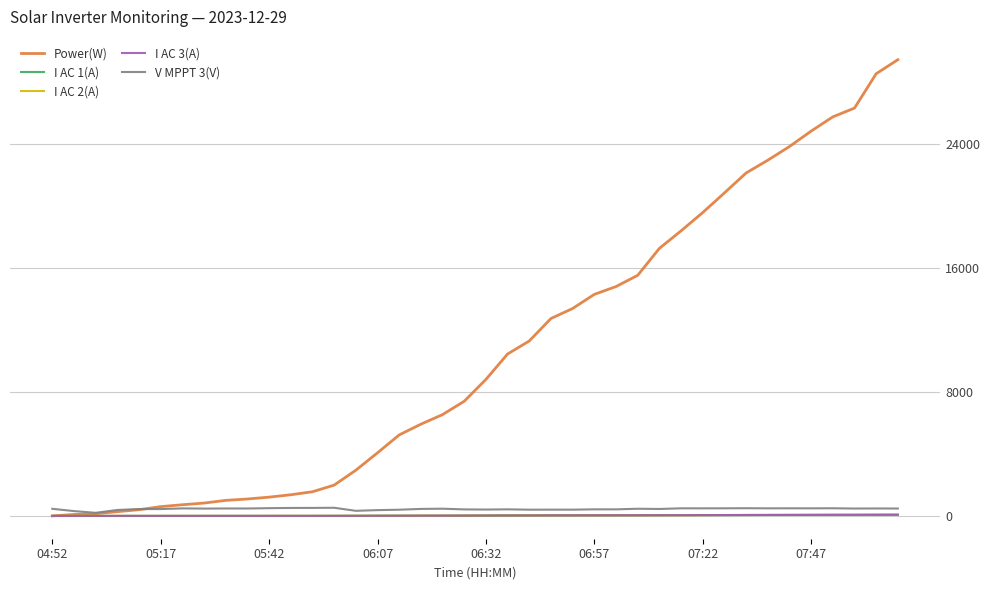

What is the greatest value displayed?

29405.0